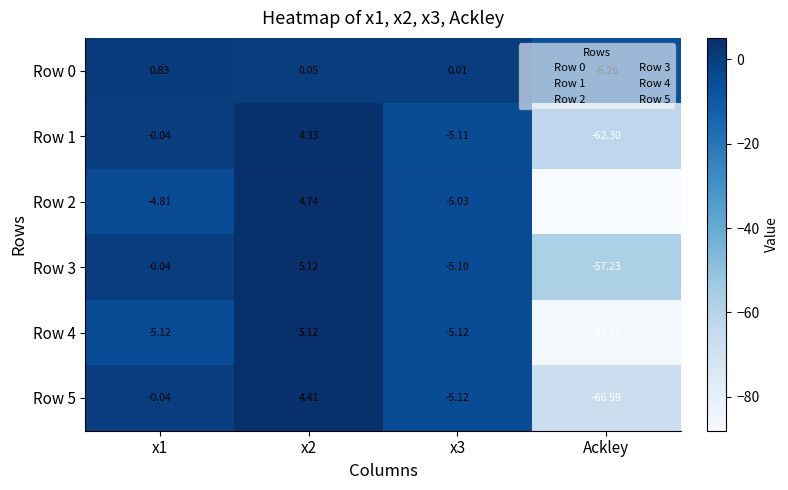

Which category has the lowest value in the Row 0 series?

Ackley